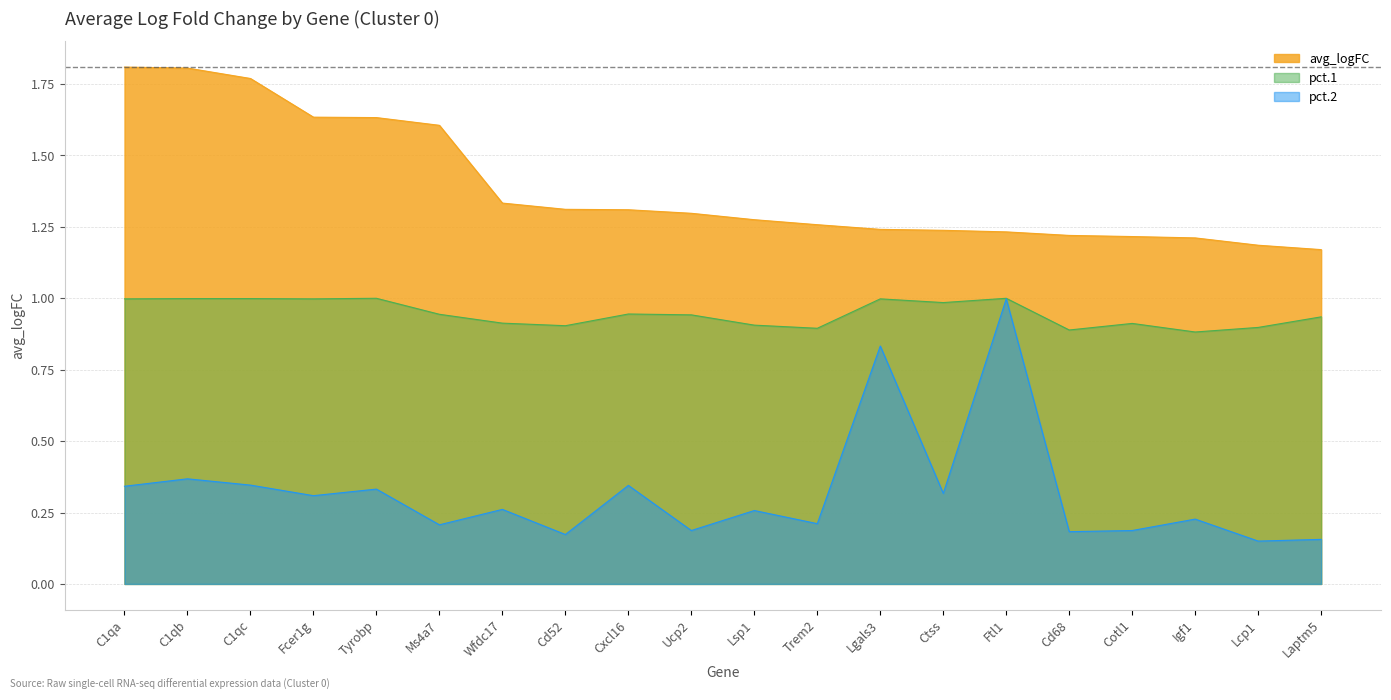

What is the change in value from Cd52 to Cd68?

-0.1